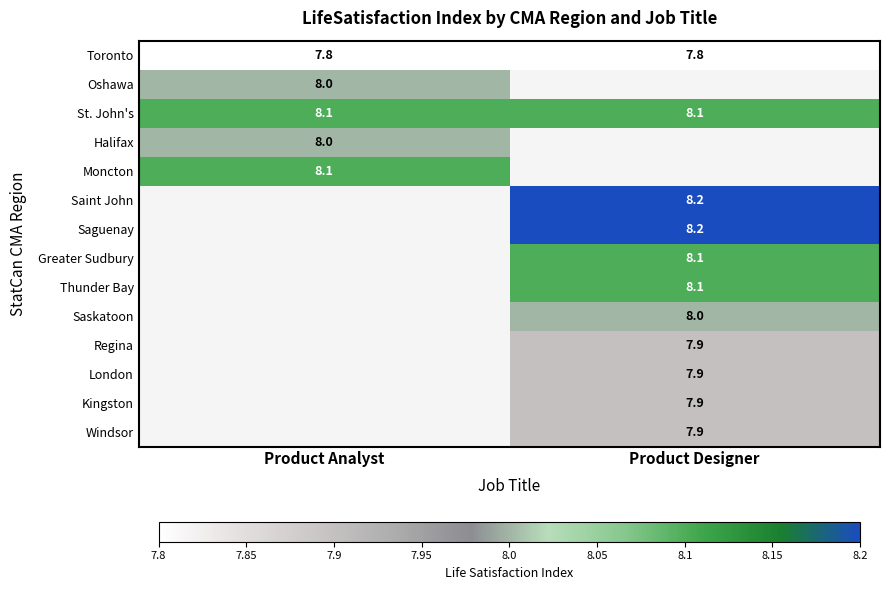

What is the average value of the Toronto series?

7.8